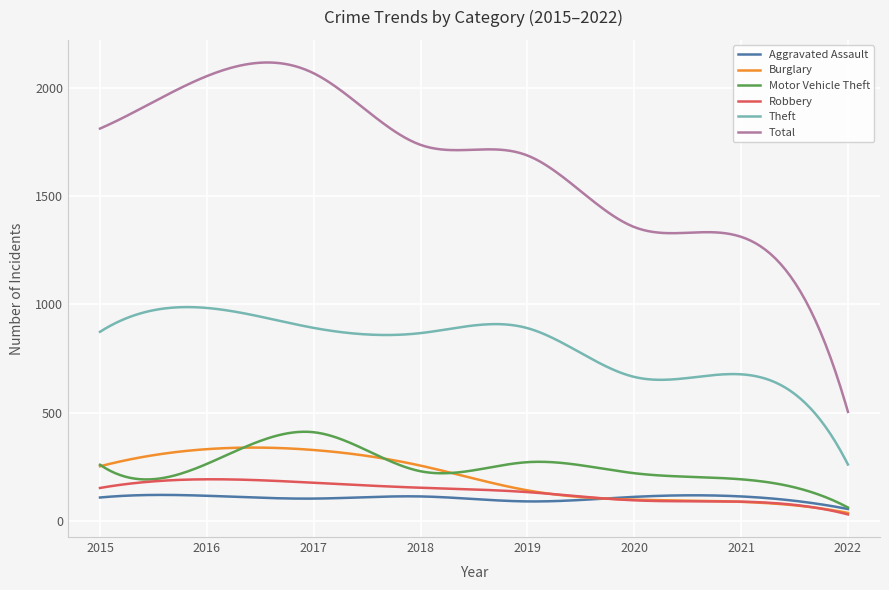

True or false: Robbery and Theft intersect in this chart.

False